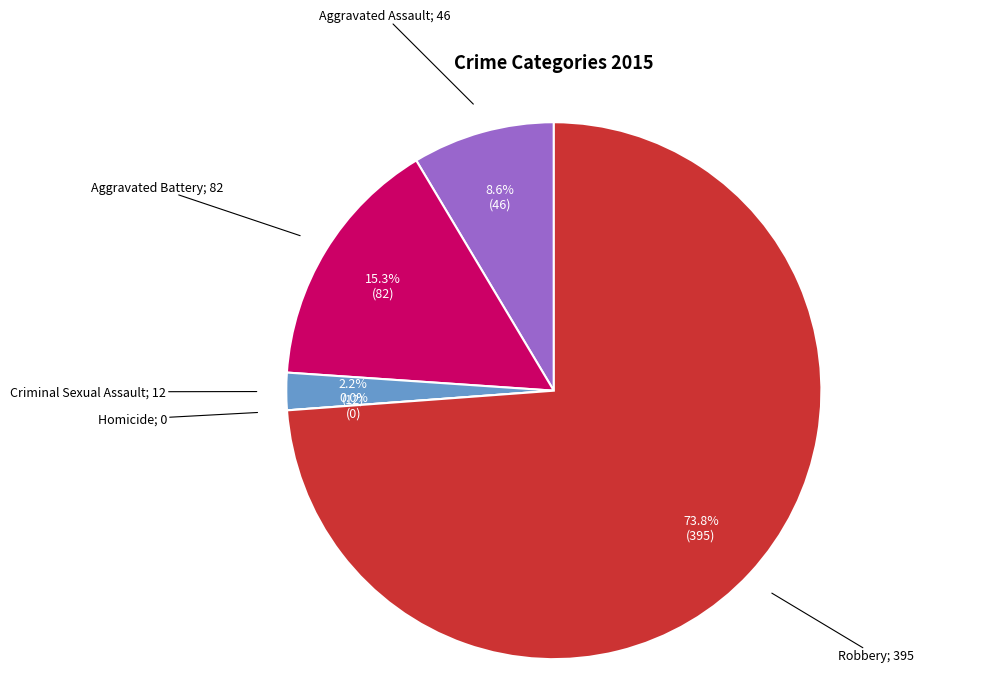

The Robbery slice represents 60% of the pie. True or false?

False